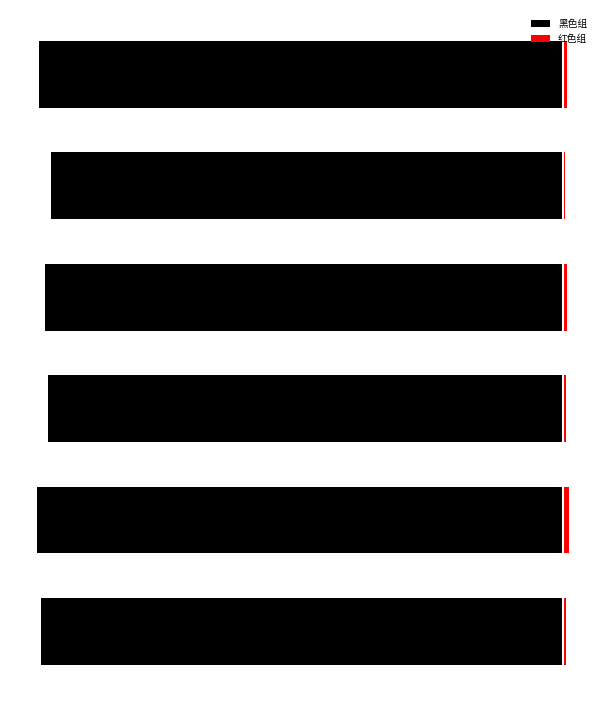

What is the difference between the maximum and minimum values in the 红色组 series?

0.1